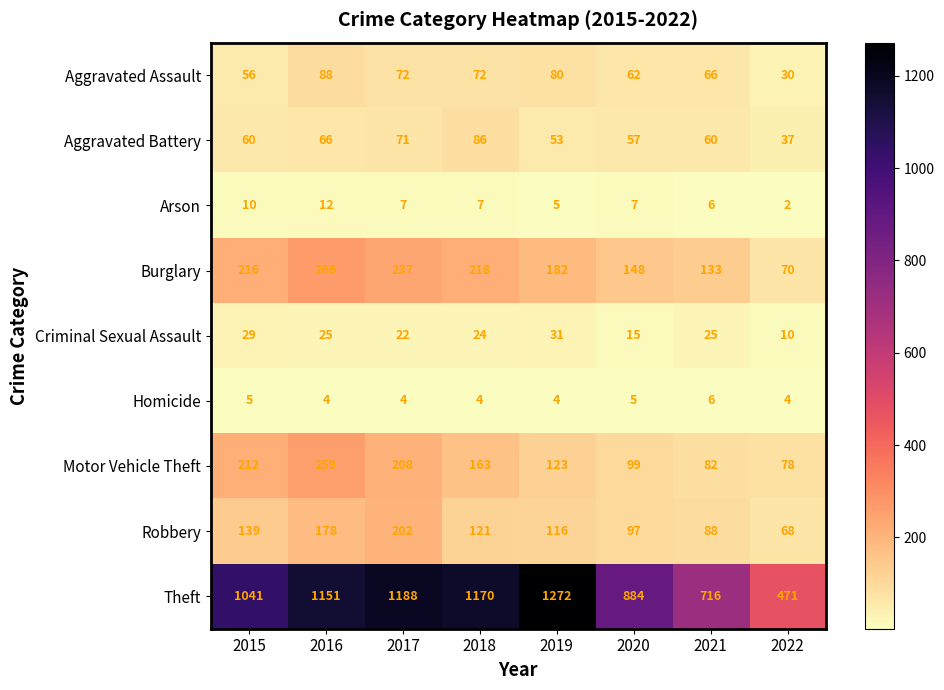

At which category does the chart reach its minimum across all series?

2022